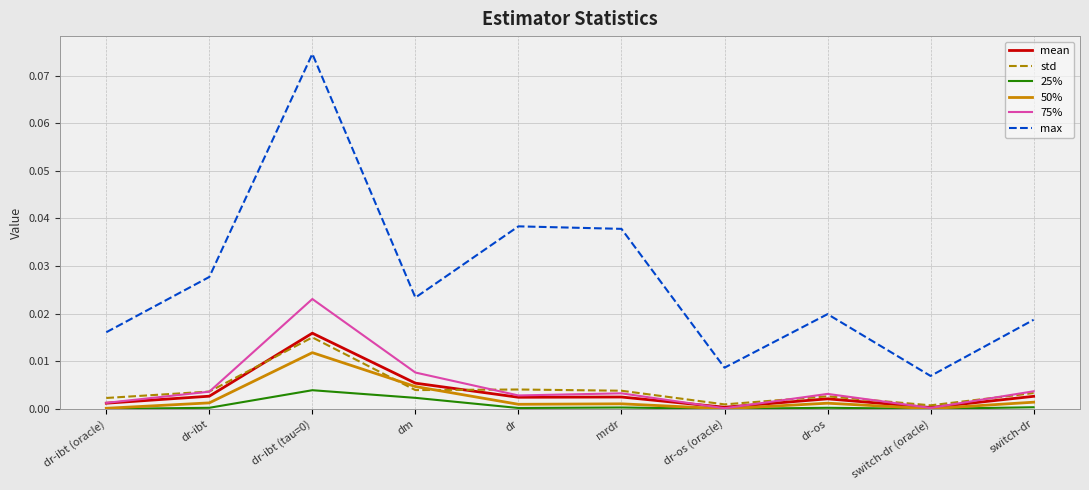

What are all the series names shown in the legend?

mean, std, 25%, 50%, 75%, max